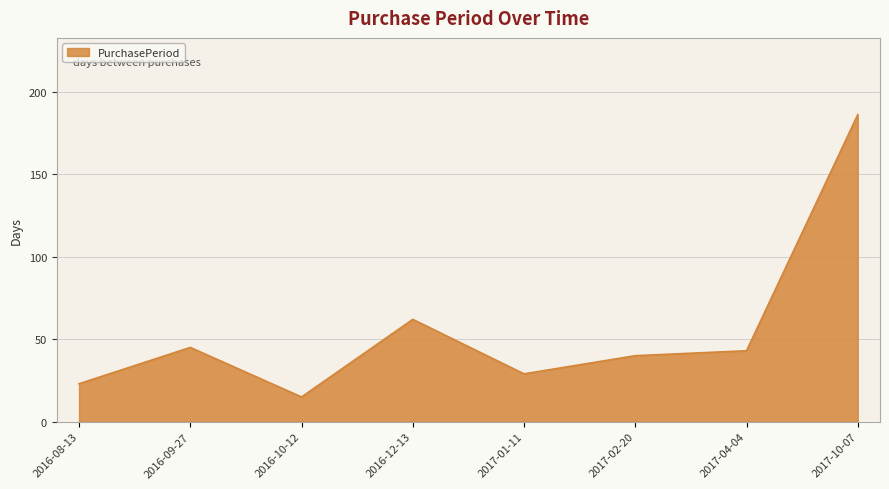

What is the difference between the values at 2016-09-27 and 2017-10-07?

141